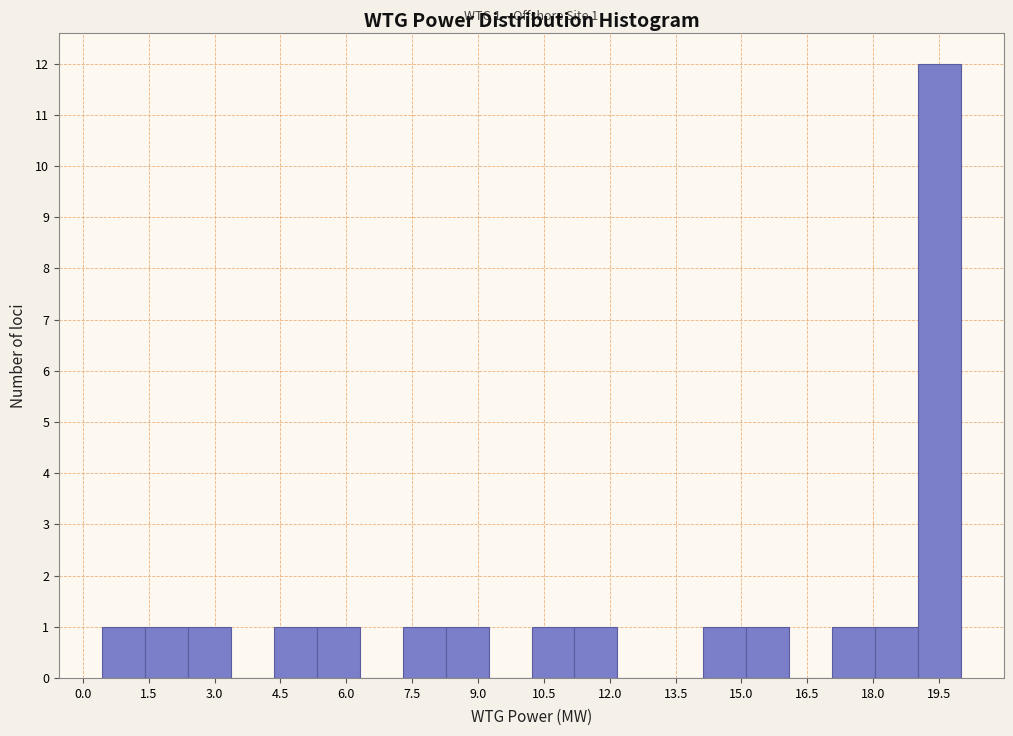

Which range on the x-axis has the tallest bar?

19.0 to 20.0